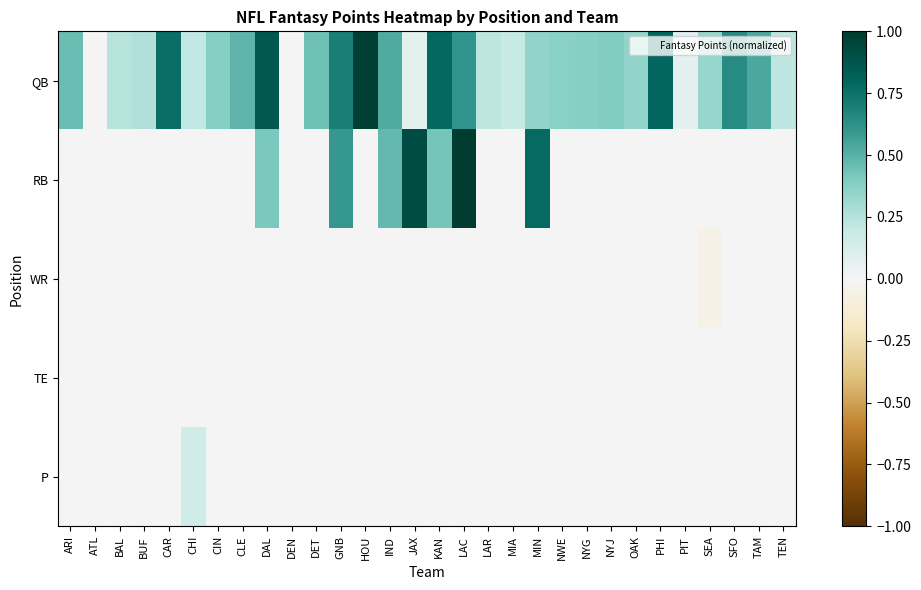

Reading left to right, extract all data points from this chart.

QB: ARI=0.5	ATL=0.0	BAL=0.2	BUF=0.3	CAR=0.8	CHI=0.2	CIN=0.4	CLE=0.5	DAL=0.9	DEN=0.0	DET=0.4	GNB=0.7	HOU=1.0	IND=0.5	JAX=0.1	KAN=0.8	LAC=0.6	LAR=0.2	MIA=0.2	MIN=0.3	NWE=0.4	NYG=0.4	NYJ=0.4	OAK=0.3	PHI=0.8	PIT=0.1	SEA=0.3	SFO=0.6	TAM=0.5	TEN=0.2
RB: ARI=0.0	ATL=0.0	BAL=0.0	BUF=0.0	CAR=0.0	CHI=0.0	CIN=0.0	CLE=0.0	DAL=0.4	DEN=0.0	DET=0.0	GNB=0.6	HOU=0.0	IND=0.5	JAX=0.9	KAN=0.4	LAC=1.0	LAR=0.0	MIA=0.0	MIN=0.8	NWE=0.0	NYG=0.0	NYJ=0.0	OAK=0.0	PHI=0.0	PIT=0.0	SEA=0.0	SFO=0.0	TAM=0.0	TEN=0.0
WR: ARI=0.0	ATL=0.0	BAL=0.0	BUF=0.0	CAR=0.0	CHI=0.0	CIN=0.0	CLE=0.0	DAL=0.0	DEN=0.0	DET=0.0	GNB=0.0	HOU=0.0	IND=0.0	JAX=0.0	KAN=0.0	LAC=0.0	LAR=0.0	MIA=0.0	MIN=0.0	NWE=0.0	NYG=0.0	NYJ=0.0	OAK=0.0	PHI=0.0	PIT=0.0	SEA=-0.1	SFO=0.0	TAM=0.0	TEN=0.0
TE: ARI=0.0	ATL=0.0	BAL=0.0	BUF=0.0	CAR=0.0	CHI=0.0	CIN=0.0	CLE=0.0	DAL=0.0	DEN=0.0	DET=0.0	GNB=0.0	HOU=0.0	IND=0.0	JAX=0.0	KAN=0.0	LAC=0.0	LAR=0.0	MIA=0.0	MIN=0.0	NWE=0.0	NYG=0.0	NYJ=0.0	OAK=0.0	PHI=0.0	PIT=0.0	SEA=0.0	SFO=0.0	TAM=0.0	TEN=0.0
P: ARI=0.0	ATL=0.0	BAL=0.0	BUF=0.0	CAR=0.0	CHI=0.2	CIN=0.0	CLE=0.0	DAL=0.0	DEN=0.0	DET=0.0	GNB=0.0	HOU=0.0	IND=0.0	JAX=0.0	KAN=0.0	LAC=0.0	LAR=0.0	MIA=0.0	MIN=0.0	NWE=0.0	NYG=0.0	NYJ=0.0	OAK=0.0	PHI=0.0	PIT=0.0	SEA=0.0	SFO=0.0	TAM=0.0	TEN=0.0